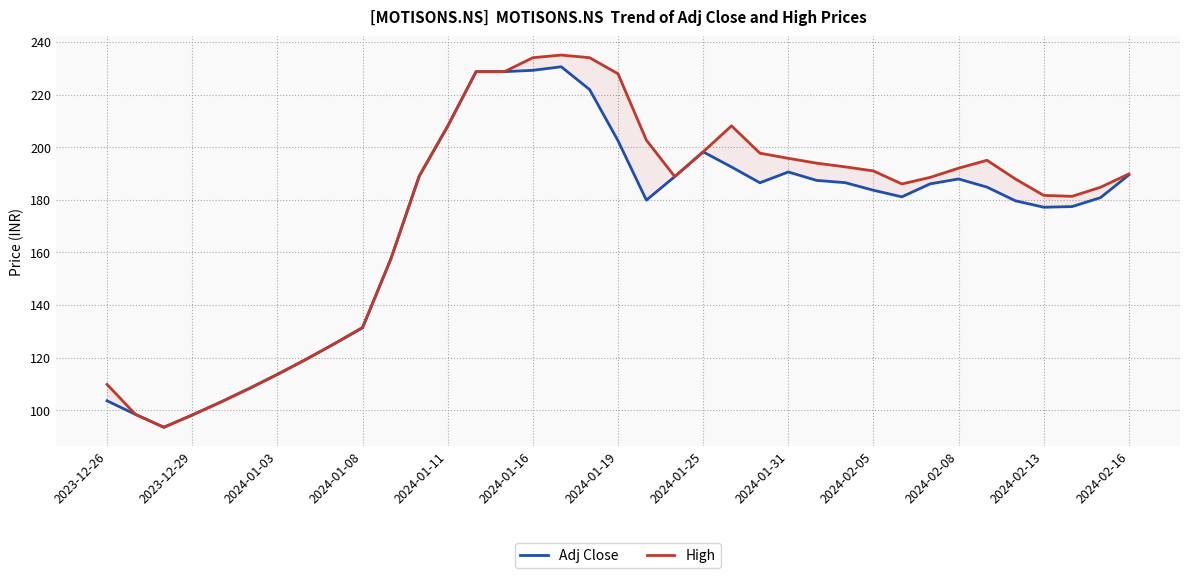

Is the value of Adj Close at 35 greater than the value of High at 2023-12-29?

Yes